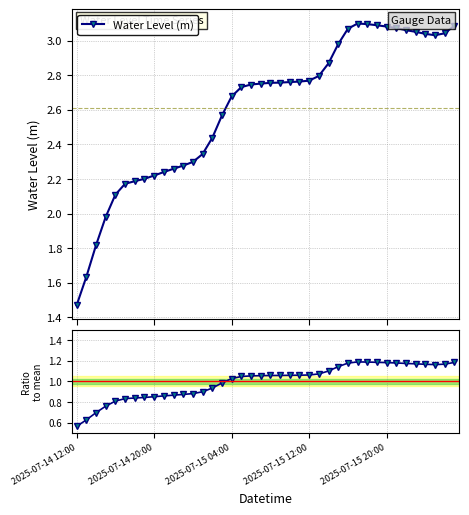

How many data points does each series have?

40